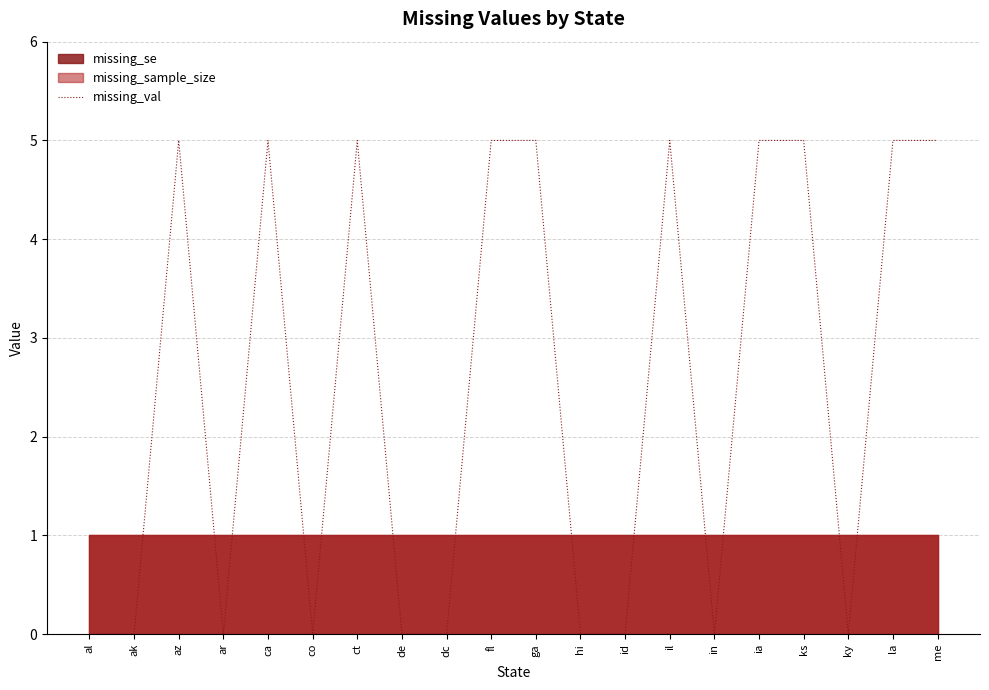

Where is the data nearest to the value 2?

al